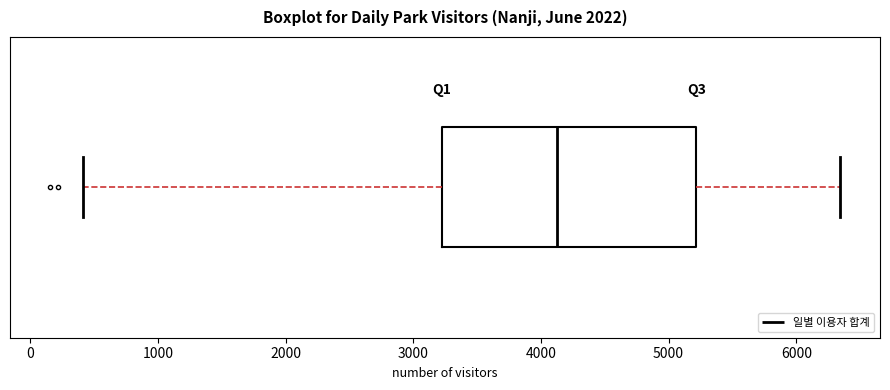

Where does the left whisker of the box end on the x-axis? The values are not printed on the chart, so give them approximately, as read against the axis.

400